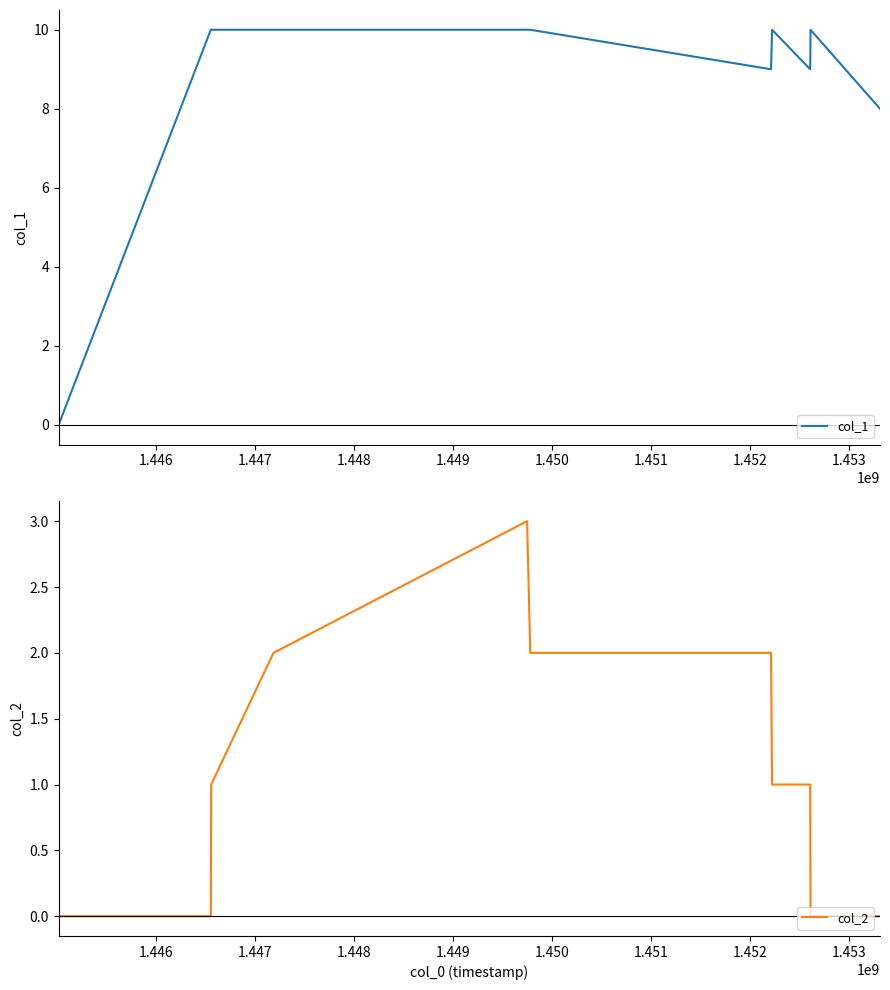

What is the highest value of the col_1 series?

10